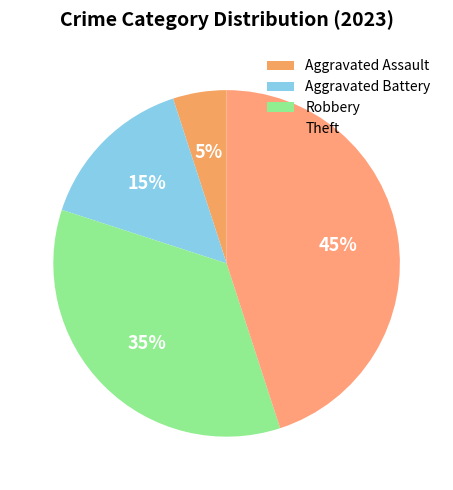

True or false: Theft accounts for 31% of the total.

False